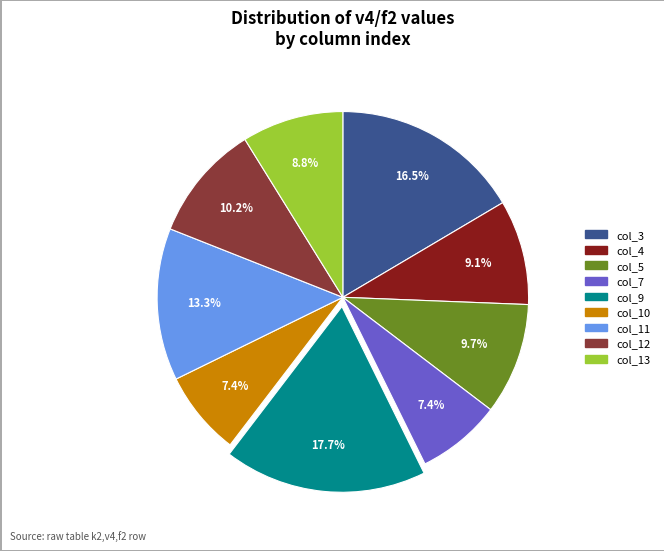

Is there any slice that represents more than half of the pie?

No